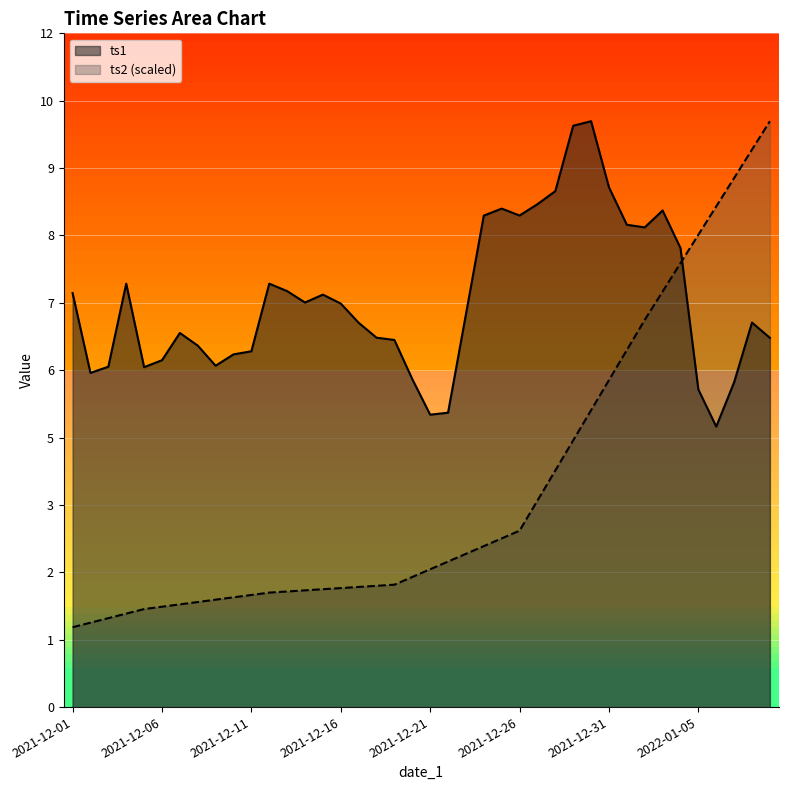

What is the total value across all series at 2021-12-05?

7.6